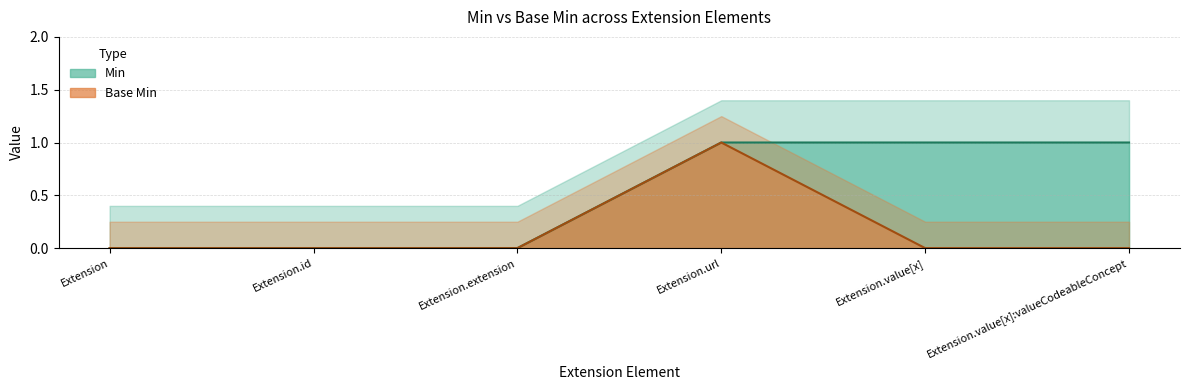

Which series changed the most between Extension and Extension.url?

Min